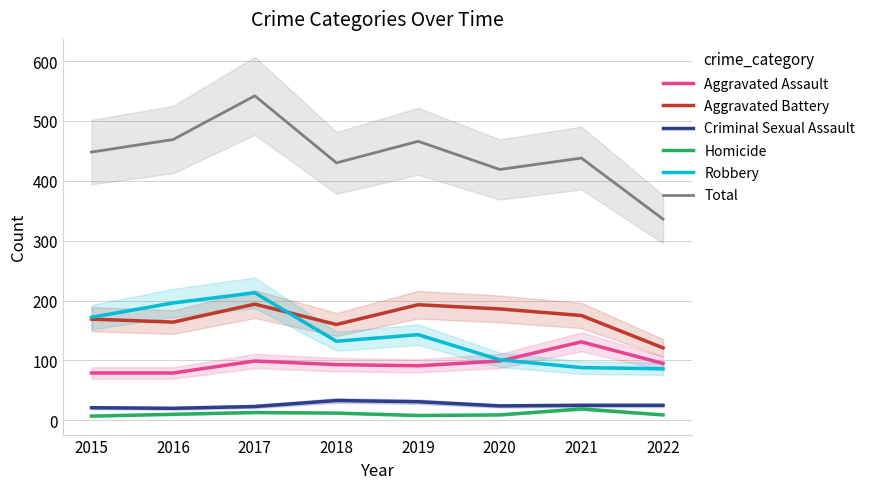

What is the spread (max minus min) of values at 2020?

410